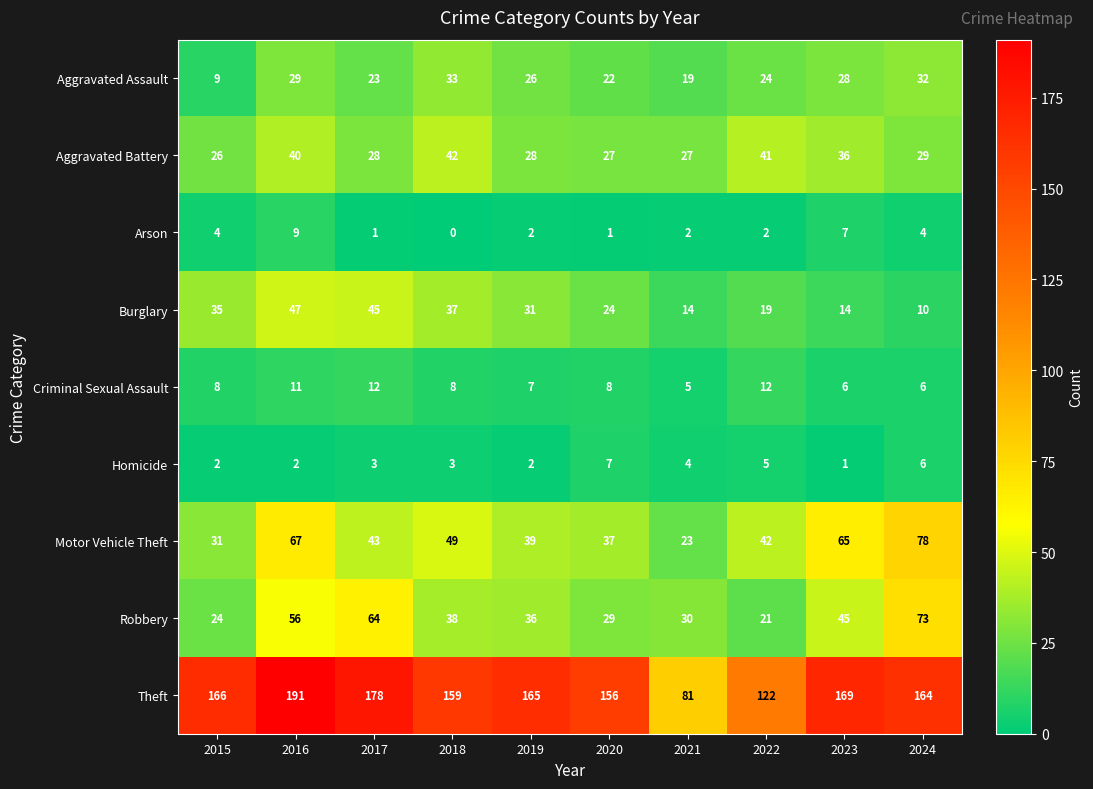

Which series has the largest total across all categories?

Theft